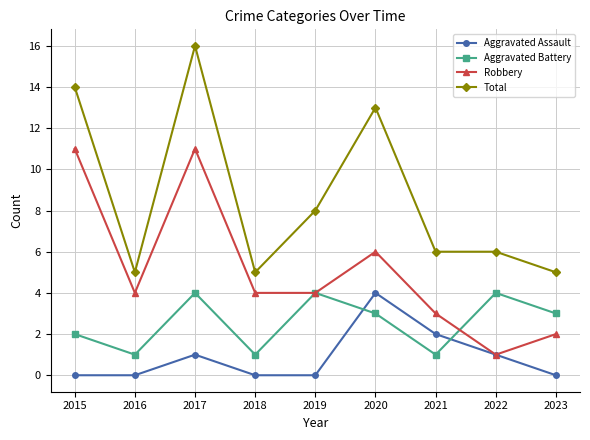

What is the sum of all Aggravated Assault values?

8